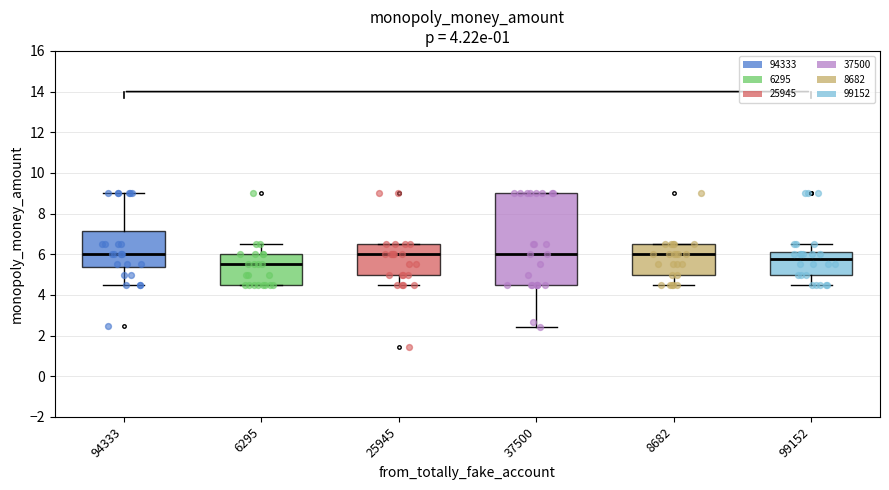

Which box is the tallest, from its lower edge to its upper edge?

37500